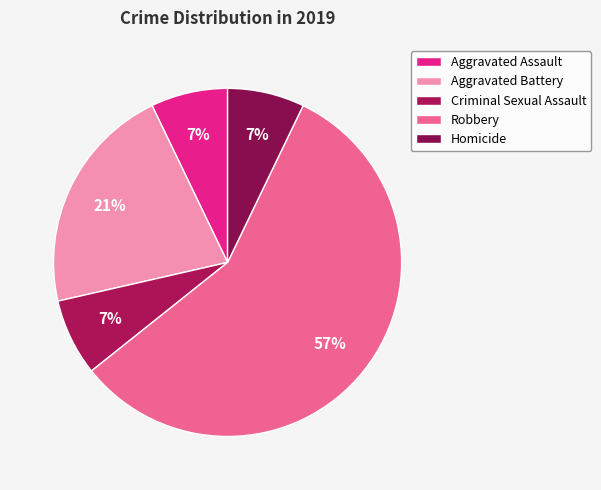

How many segments does this pie chart have?

5